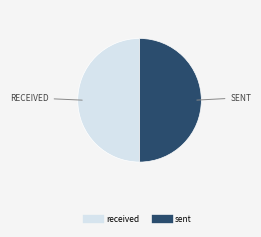

Combined, do sent and received account for over 50%?

Yes